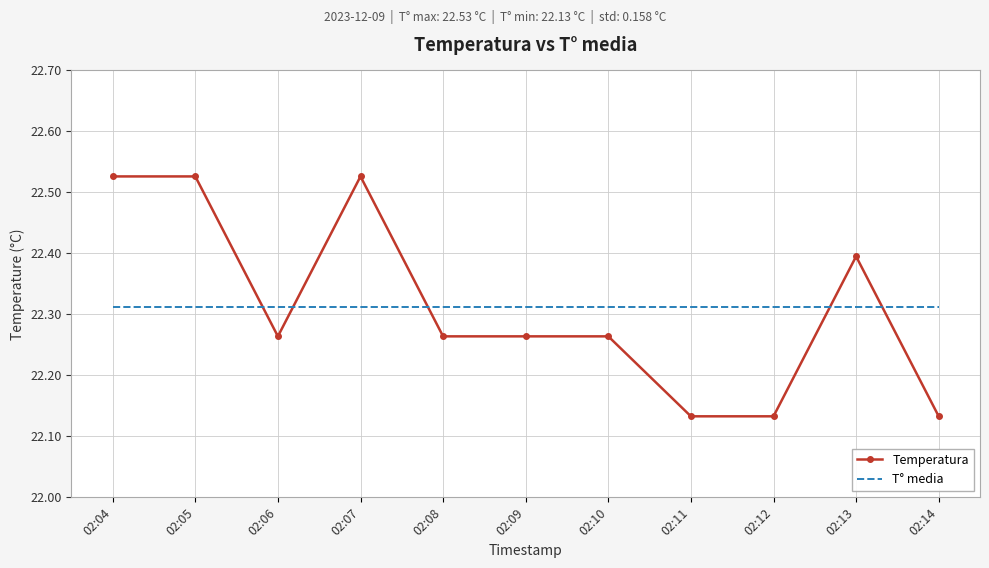

What are all the series names shown in the legend?

Temperatura, T° media